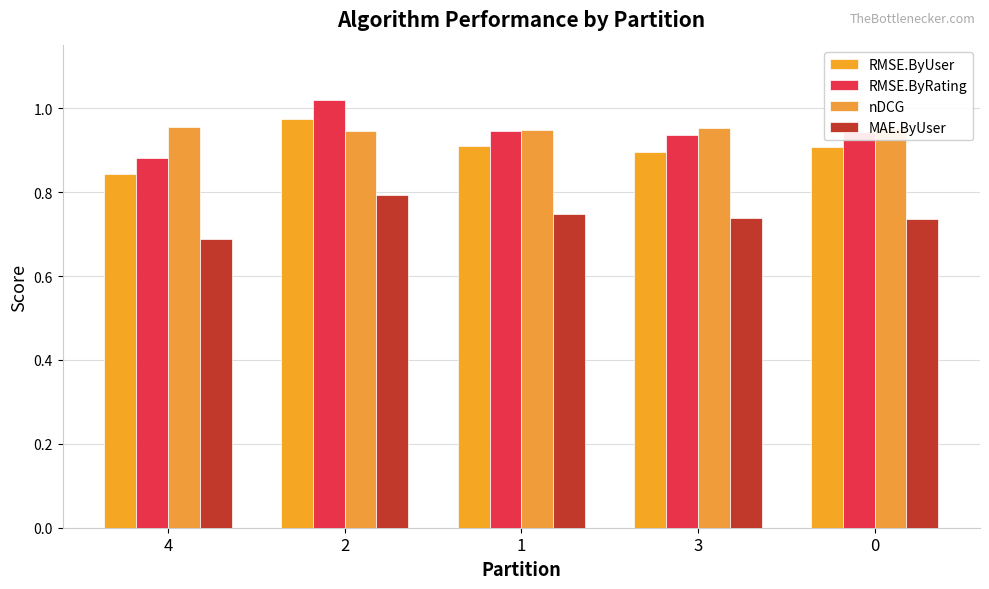

What is the spread (max minus min) of values at 2?

0.2